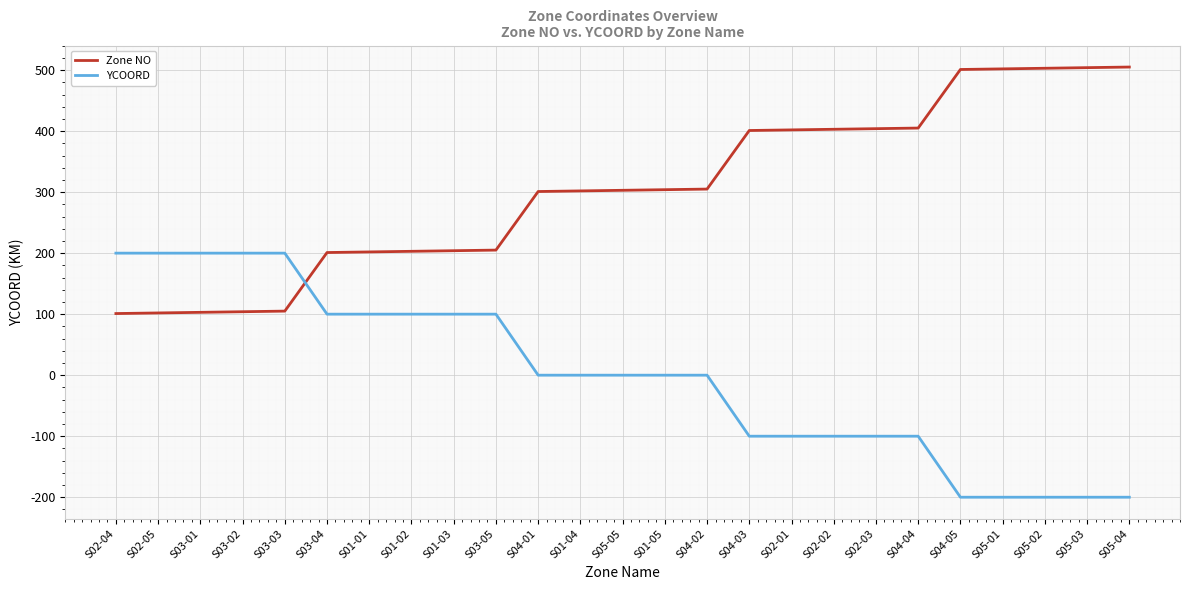

Which series has the largest total across all categories?

Zone NO